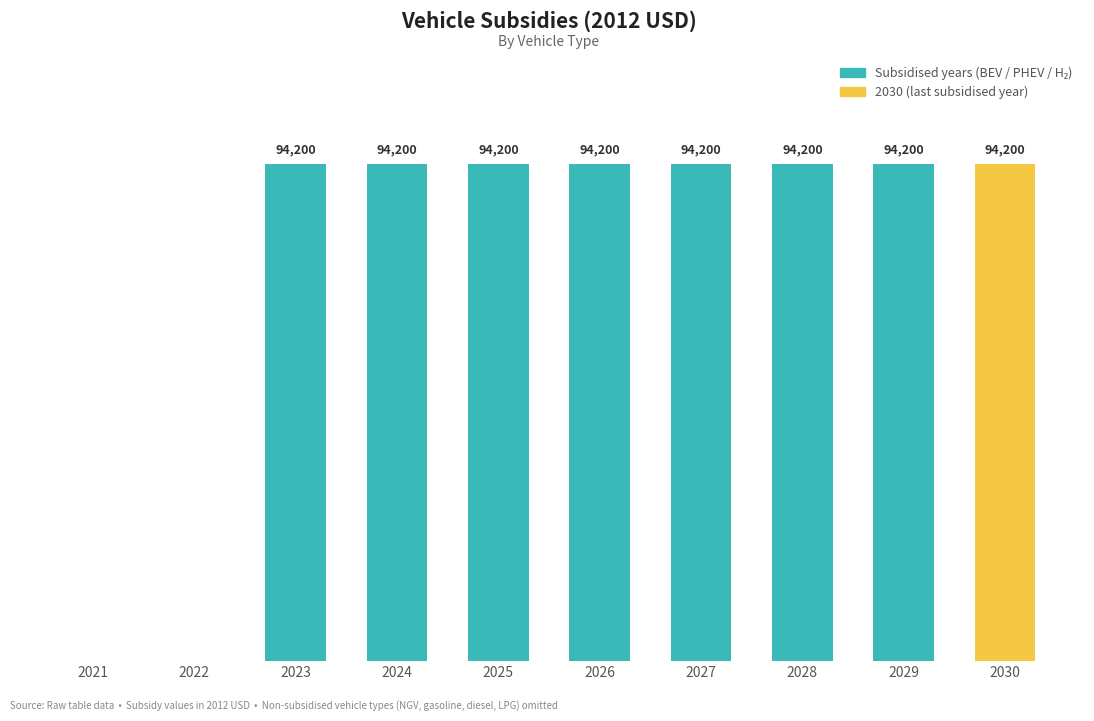

What is the approximate value at 2023?

94200